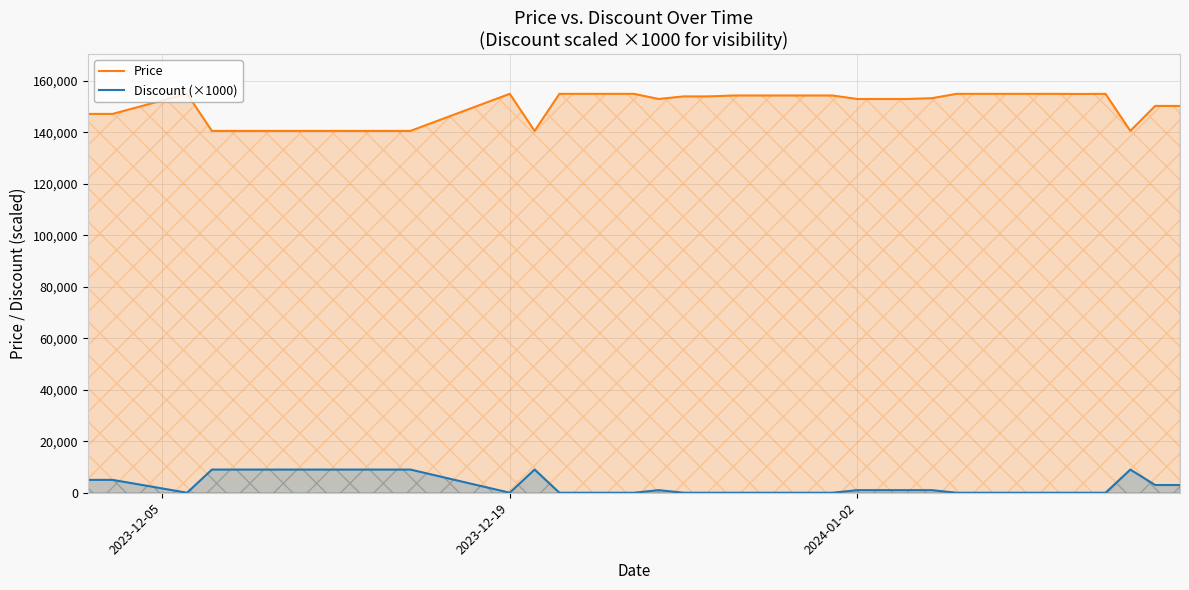

What is the difference between the maximum and minimum values in the Price series?

14400